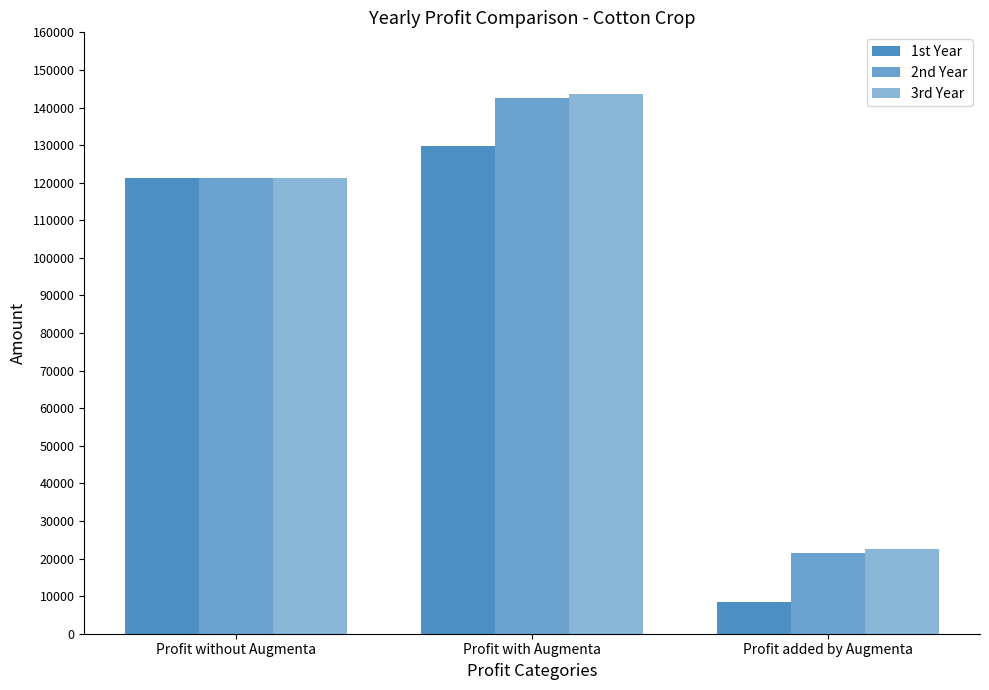

Reading left to right, what are all the values shown in this chart?

1st Year: 121185.0	129654.3	8469.3
2nd Year: 121185.0	142643.2	21458.2
3rd Year: 121185.0	143649.8	22464.8